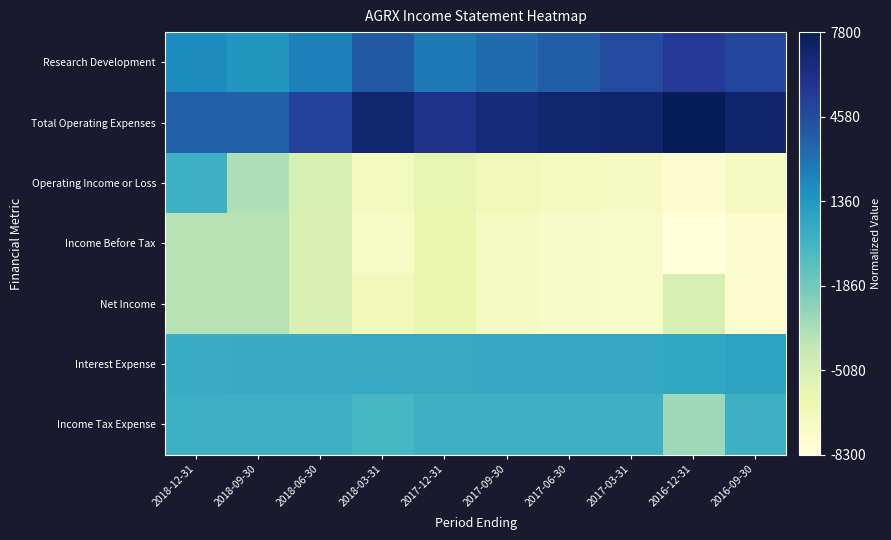

Which series changed the most between 2017-06-30 and 2016-09-30?

Research Development